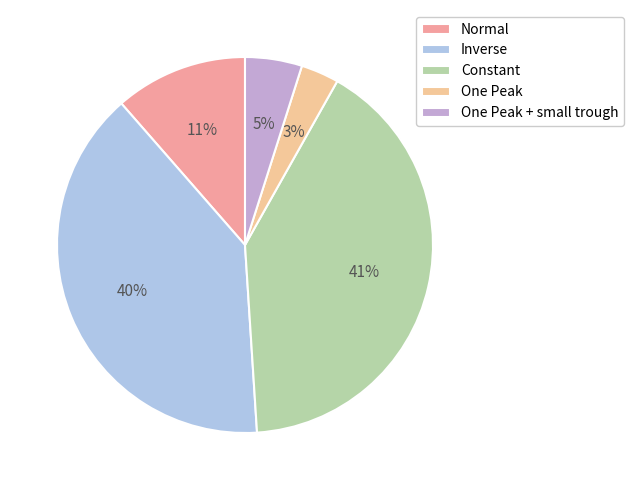

How many slices are in this pie chart?

5